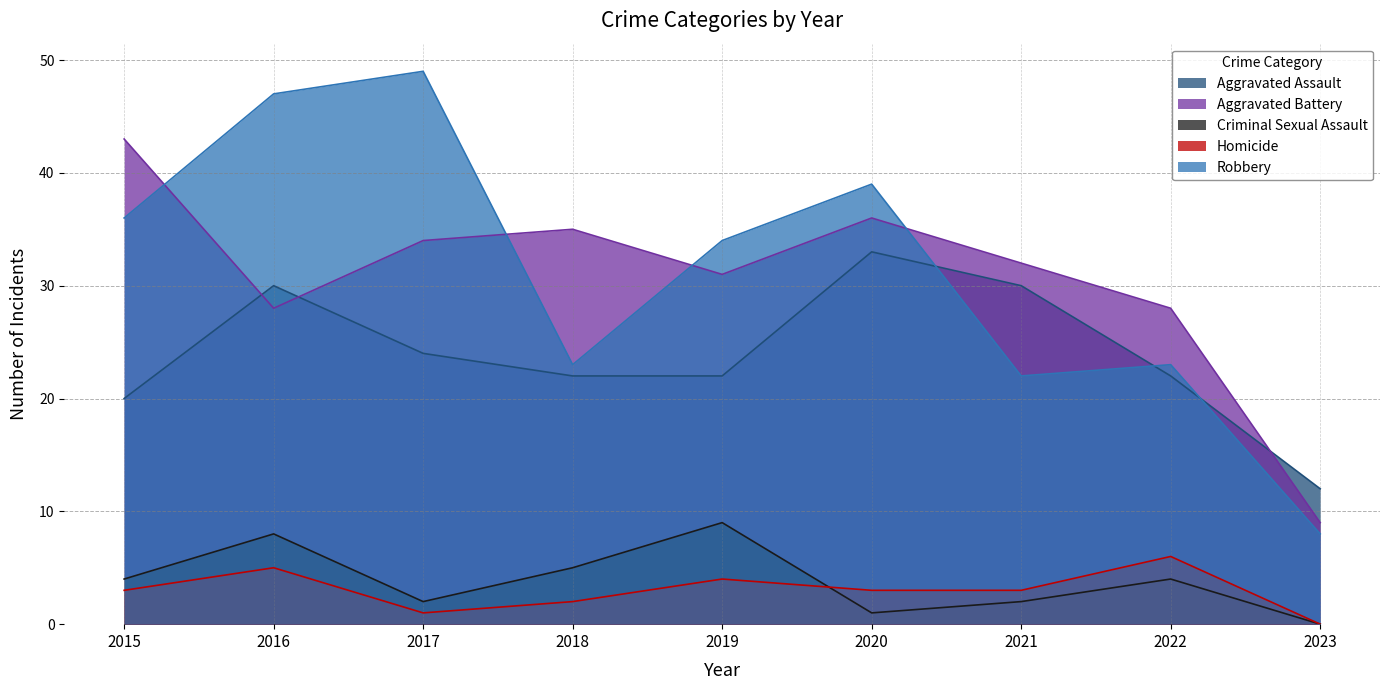

What is the maximum value shown in the chart?

49